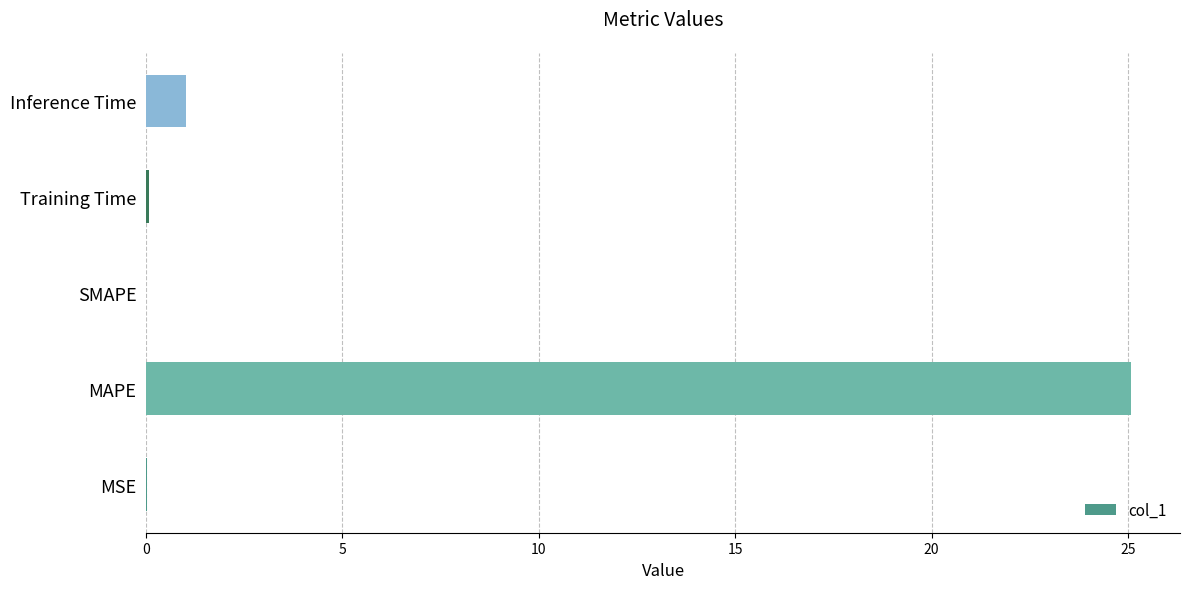

Are the bars grouped side by side (vs. stacked)?

No